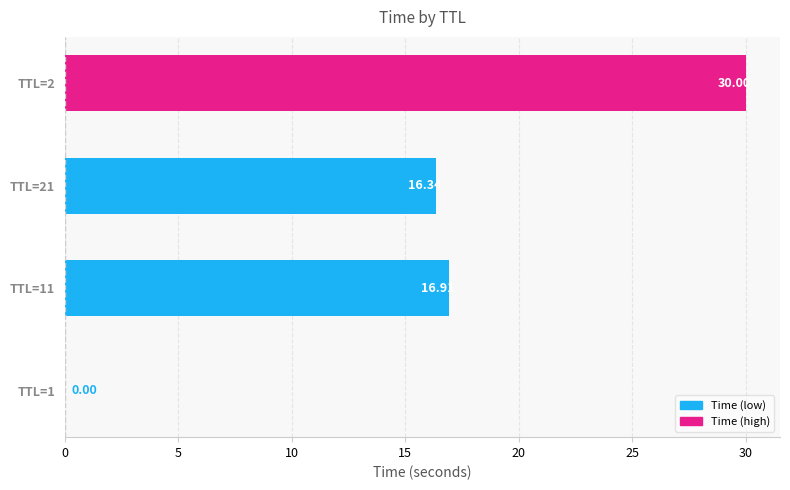

True or false: the data shows 7.8 at TTL=21.

False